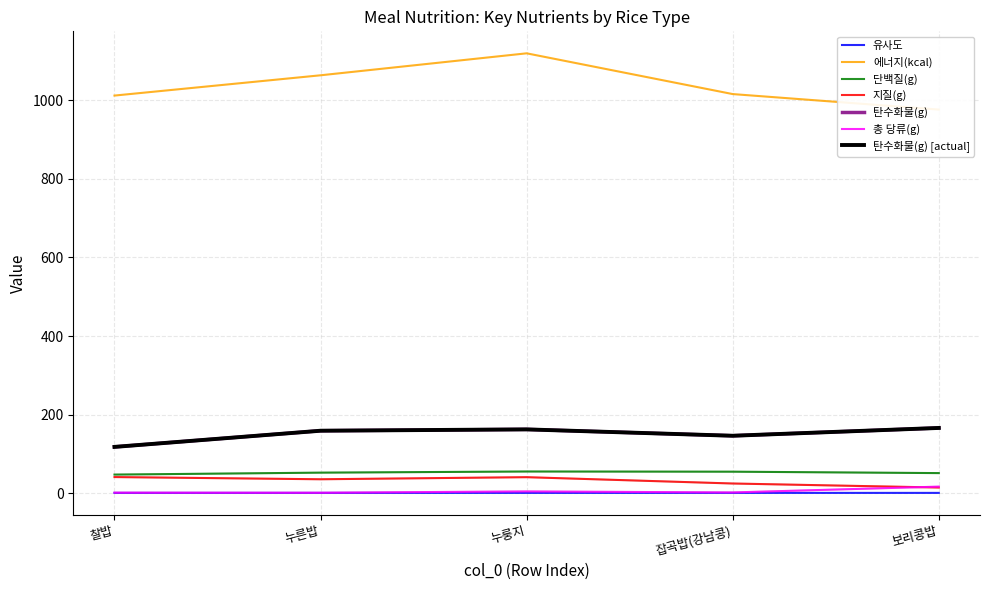

Does the chart have visible grid lines?

Yes